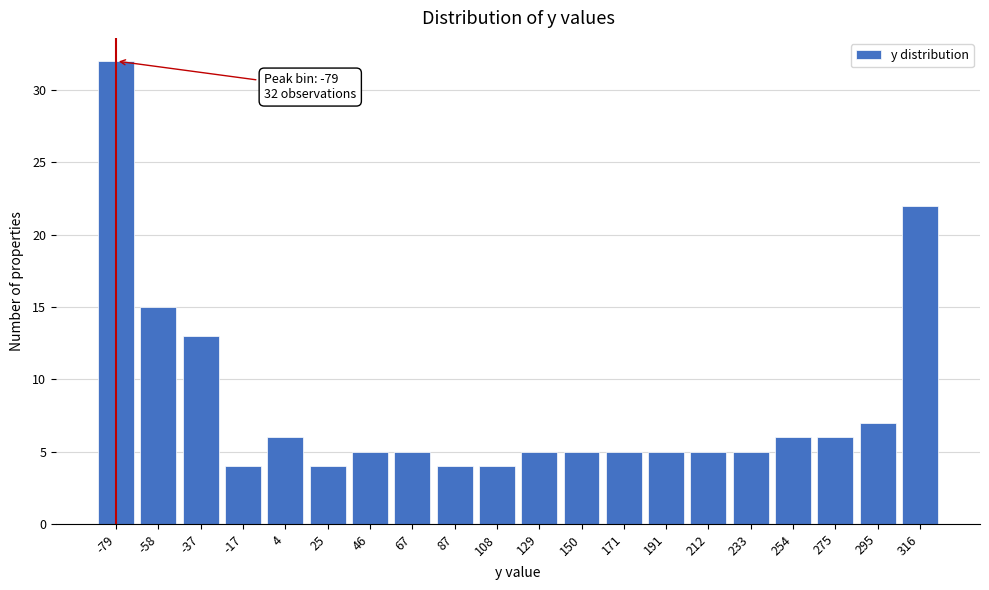

Which range on the x-axis has the tallest bar?

-90 to -70